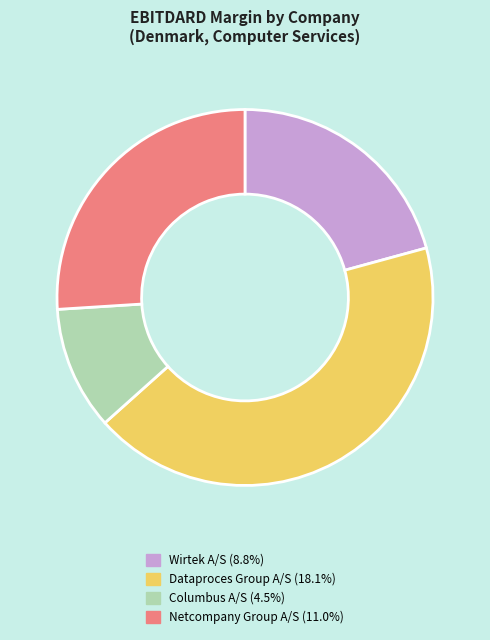

Which category has the smallest portion of the pie?

Columbus A/S